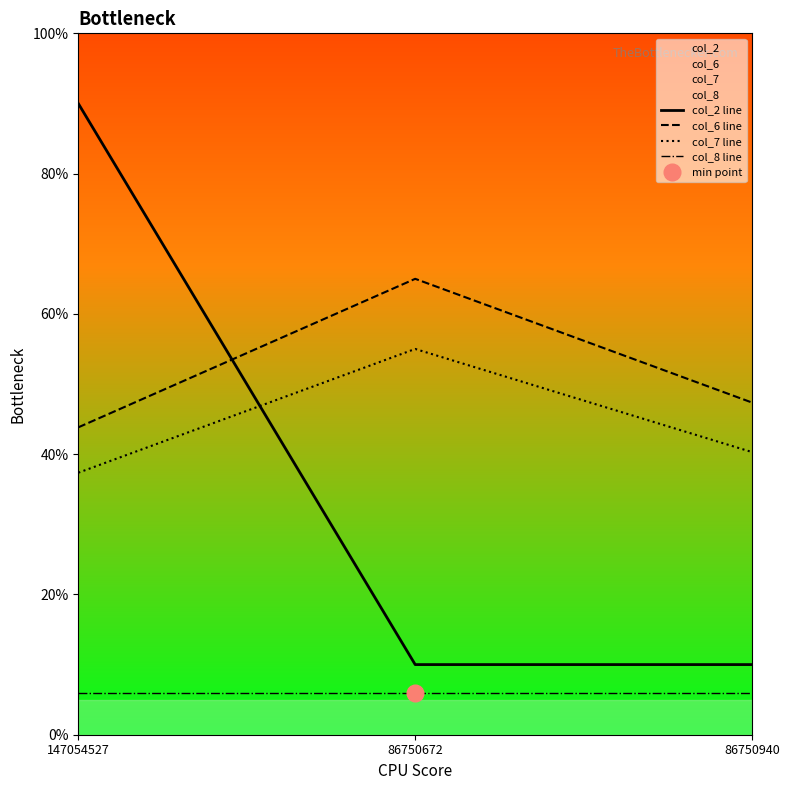

Rank the categories by col_8 line value from highest to lowest.

147054527, 86750672, 86750940